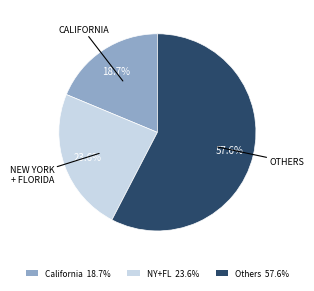

Is there a majority slice in this chart?

Yes